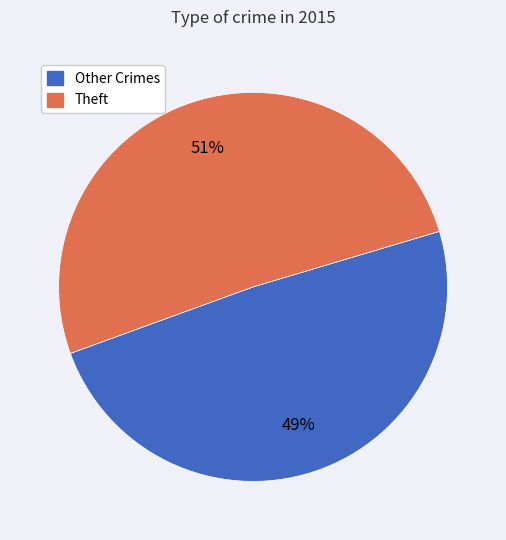

Is there any slice that represents more than half of the pie?

Yes